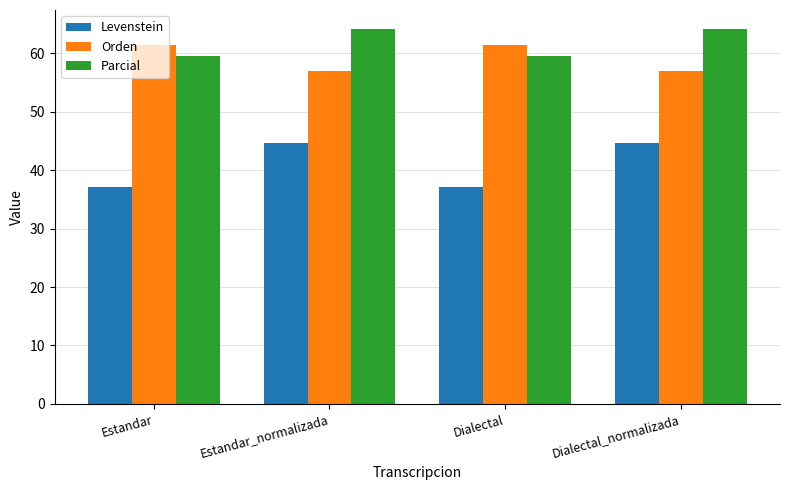

Which series has the largest range (max minus min)?

Levenstein